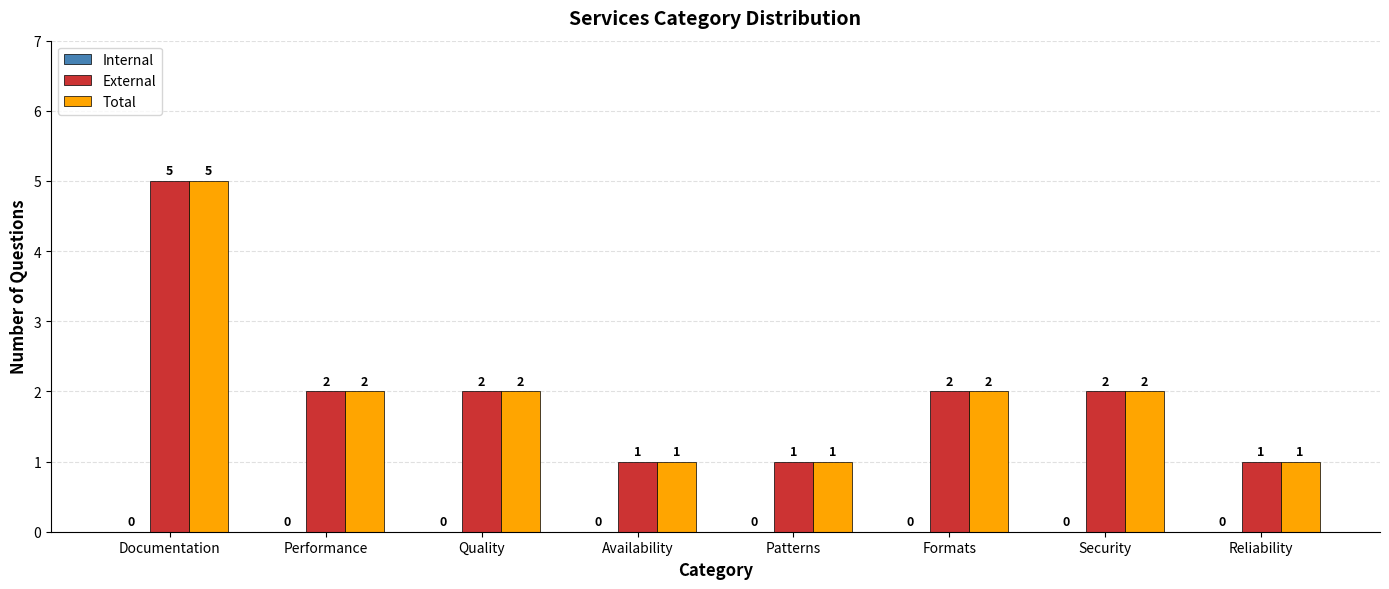

At which category is the sum across all series the highest?

Documentation